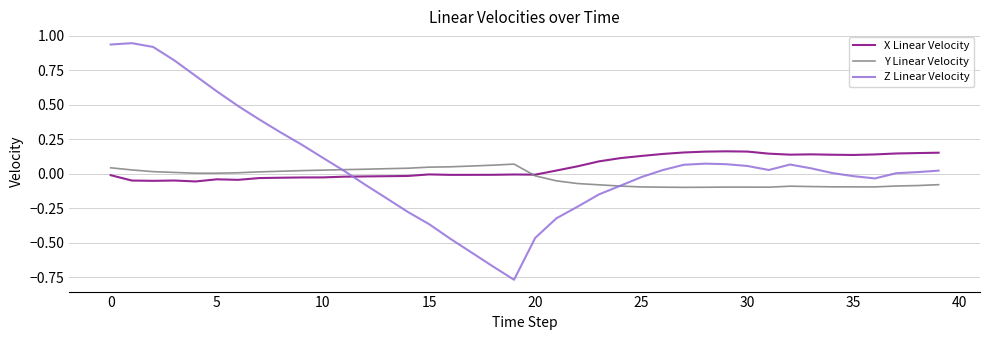

Which series has the largest range (max minus min)?

Z Linear Velocity